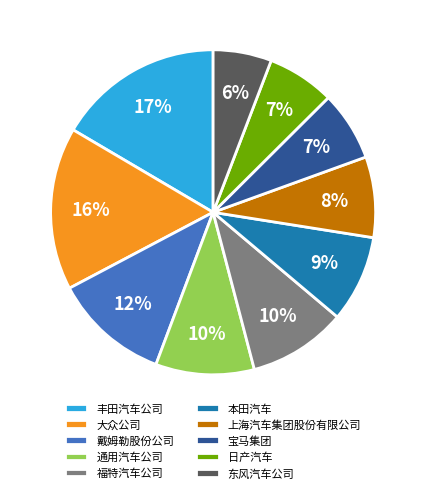

To the nearest percent, what is the difference between the 宝马集团 and 戴姆勒股份公司 slice percentages?

5%